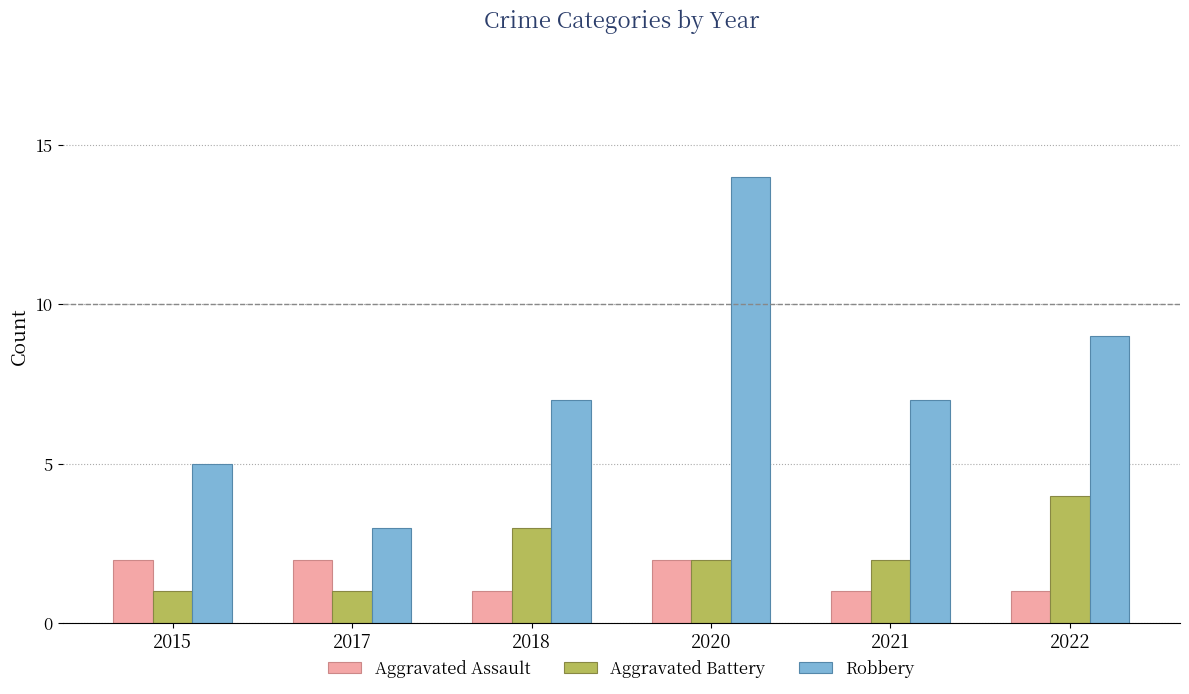

Which series changed the most between 2017 and 2020?

Robbery